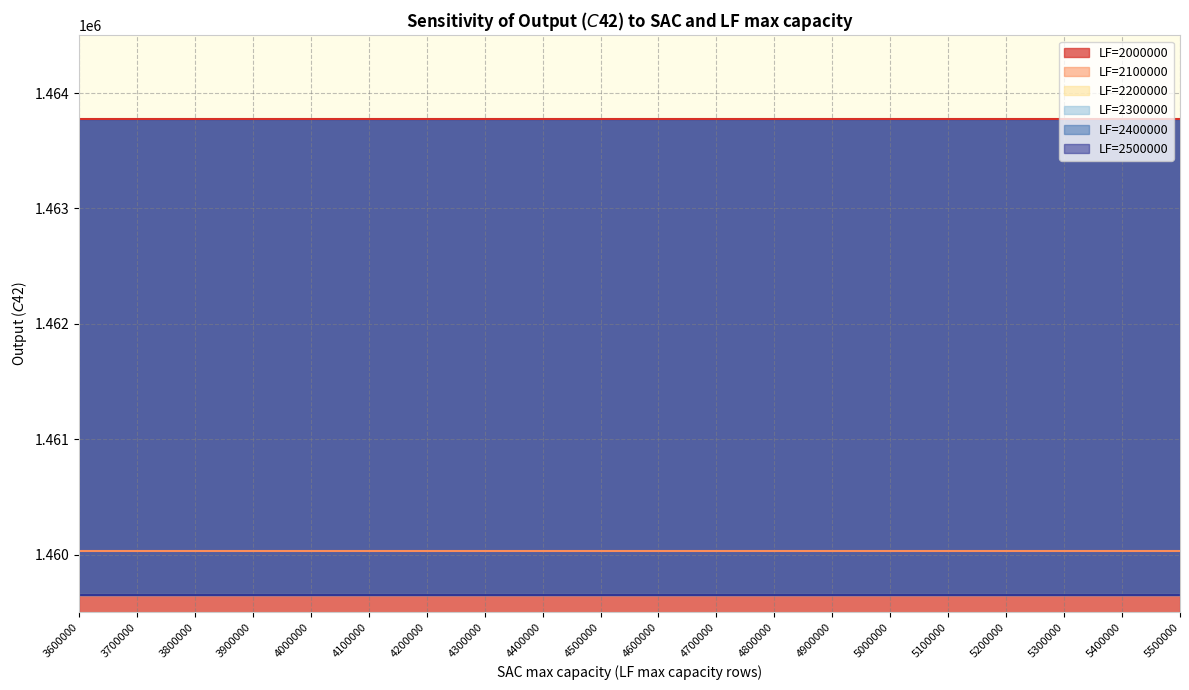

Reading left to right, extract all data points from this chart.

LF=2000000: 1463771.1	1463771.1	1463771.1	1463771.1	1463771.1	1463771.1	1463771.1	1463771.1	1463771.1	1463771.1	1463771.1	1463771.1	1463771.1	1463771.1	1463771.1	1463771.1	1463771.1	1463771.1	1463771.1	1463771.1
LF=2100000: 1460031.1	1460031.1	1460031.1	1460031.1	1460031.1	1460031.1	1460031.1	1460031.1	1460031.1	1460031.1	1460031.1	1460031.1	1460031.1	1460031.1	1460031.1	1460031.1	1460031.1	1460031.1	1460031.1	1460031.1
LF=2200000: 1459646.1	1459646.1	1459646.1	1459646.1	1459646.1	1459646.1	1459646.1	1459646.1	1459646.1	1459646.1	1459646.1	1459646.1	1459646.1	1459646.1	1459646.1	1459646.1	1459646.1	1459646.1	1459646.1	1459646.1
LF=2300000: 1459646.1	1459646.1	1459646.1	1459646.1	1459646.1	1459646.1	1459646.1	1459646.1	1459646.1	1459646.1	1459646.1	1459646.1	1459646.1	1459646.1	1459646.1	1459646.1	1459646.1	1459646.1	1459646.1	1459646.1
LF=2400000: 1459646.1	1459646.1	1459646.1	1459646.1	1459646.1	1459646.1	1459646.1	1459646.1	1459646.1	1459646.1	1459646.1	1459646.1	1459646.1	1459646.1	1459646.1	1459646.1	1459646.1	1459646.1	1459646.1	1459646.1
LF=2500000: 1459646.1	1459646.1	1459646.1	1459646.1	1459646.1	1459646.1	1459646.1	1459646.1	1459646.1	1459646.1	1459646.1	1459646.1	1459646.1	1459646.1	1459646.1	1459646.1	1459646.1	1459646.1	1459646.1	1459646.1